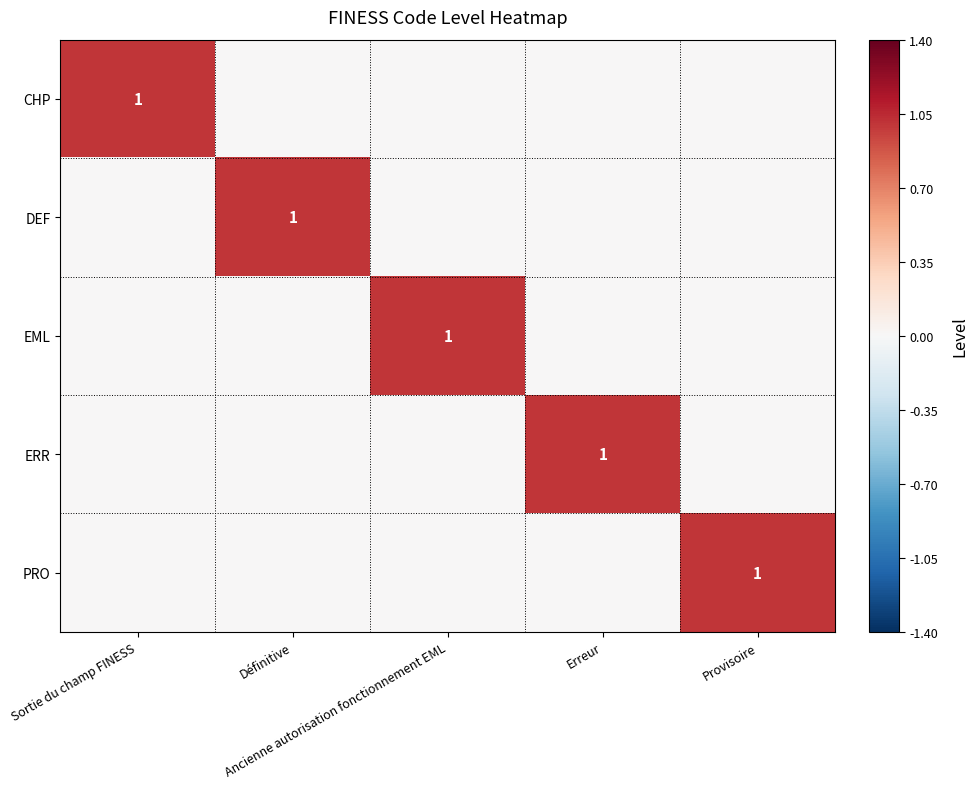

Is the value of DEF at Ancienne autorisation fonctionnement EML greater than the value of PRO at Sortie du champ FINESS?

No